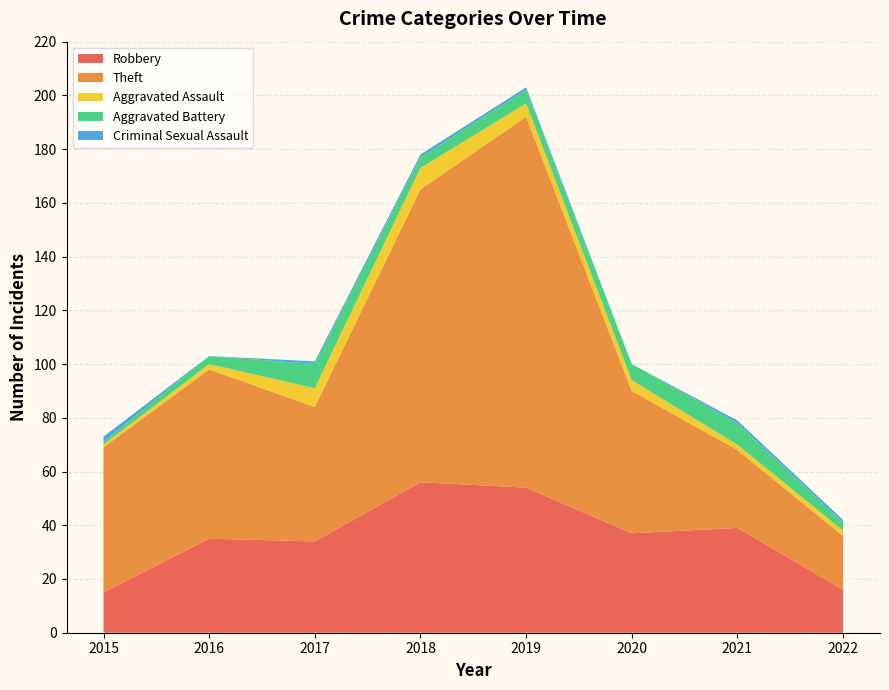

Reading left to right, transcribe all the data shown in this chart.

Robbery: 15	35	34	56	54	37	39	16
Theft: 54	63	50	109	138	53	29	20
Aggravated Assault: 1	2	7	8	5	4	2	2
Aggravated Battery: 1	3	9	4	5	6	8	3
Criminal Sexual Assault: 2	0	1	1	1	0	1	1